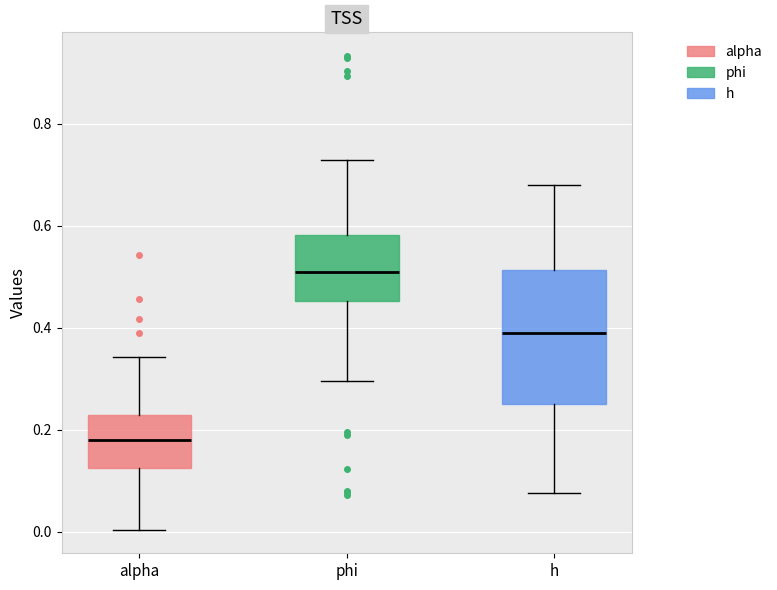

Reading left to right, transcribe this box plot: for each box, give where its median line is, the range the box spans, and where its two whiskers end, as read against the y-axis. The values are not printed on the chart, so give them approximately, as read against the axis.

alpha: median 0.18, box 0.12 to 0.22, whiskers 0.00 to 0.34
phi: median 0.50, box 0.46 to 0.58, whiskers 0.30 to 0.72
h: median 0.38, box 0.26 to 0.52, whiskers 0.08 to 0.68